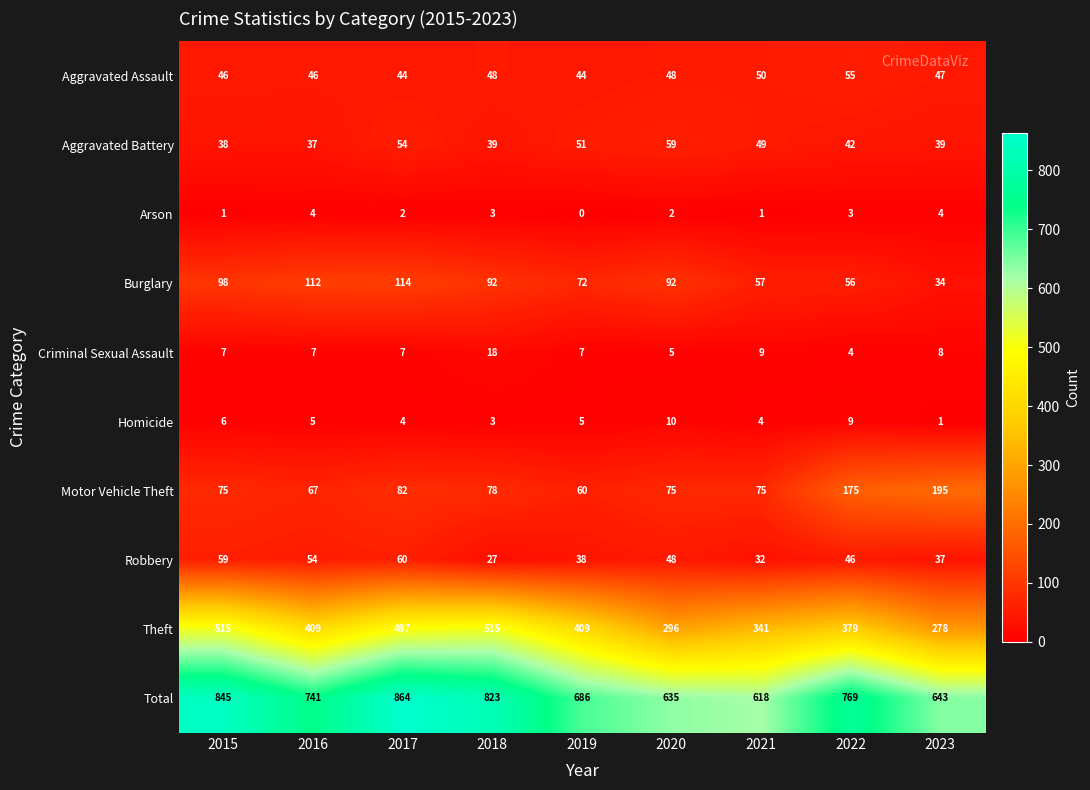

What is the difference between the maximum and minimum values in the Motor Vehicle Theft series?

135